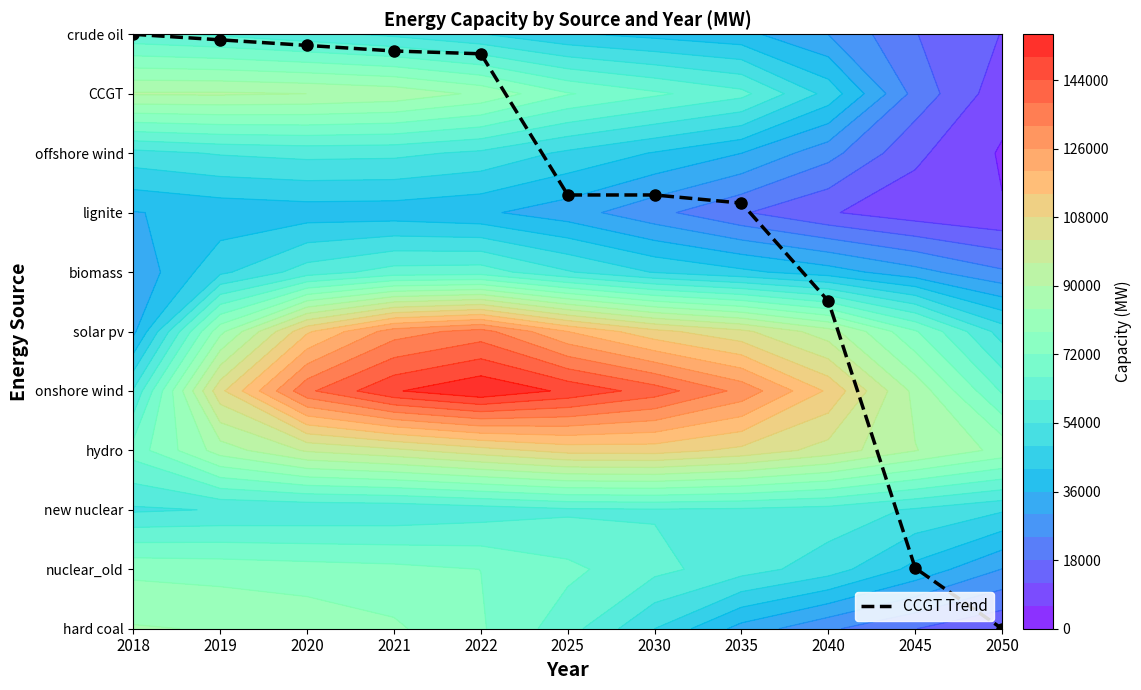

At which label is the value closest to 5?

2040